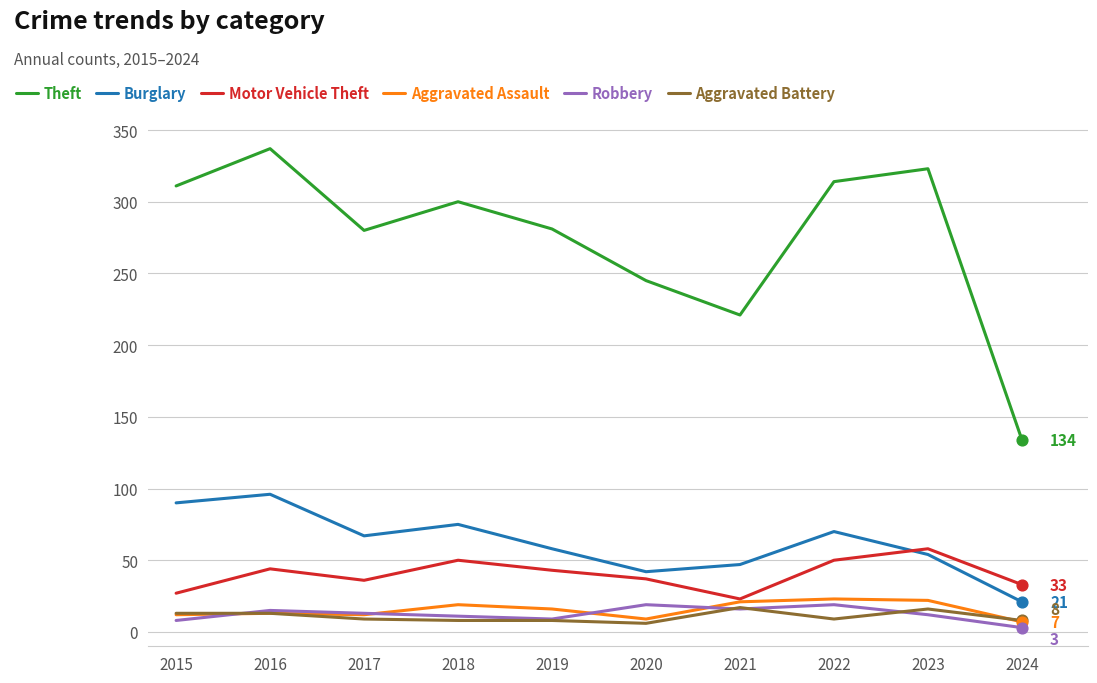

Between 2020 and 2024, which series saw the biggest shift?

Theft